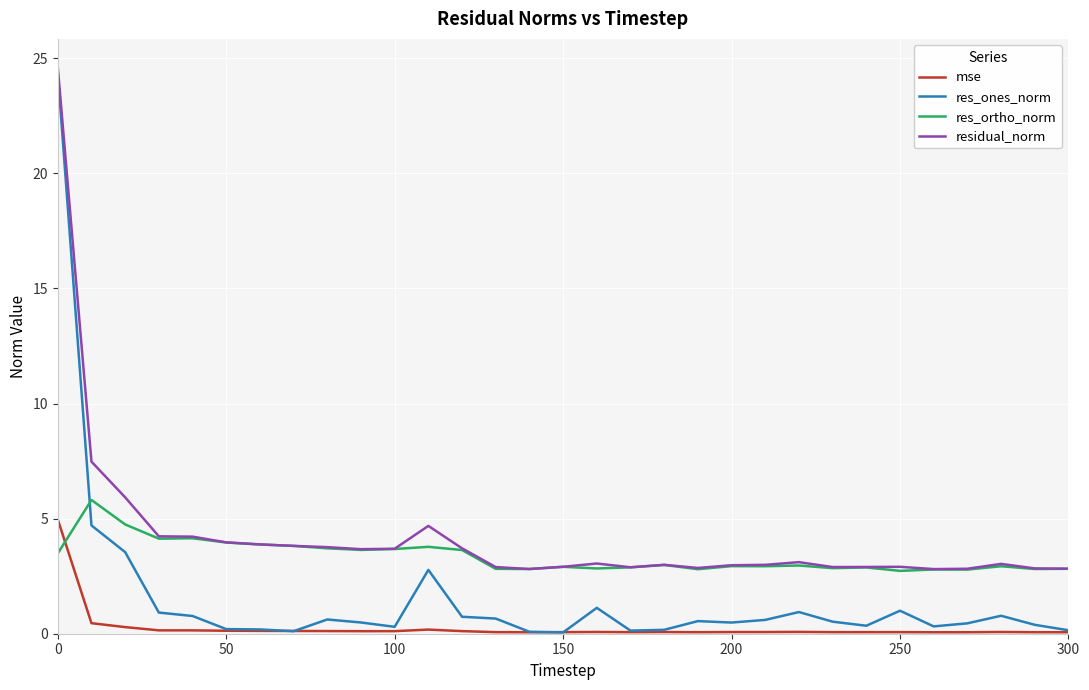

Count the number of data series in this chart.

4